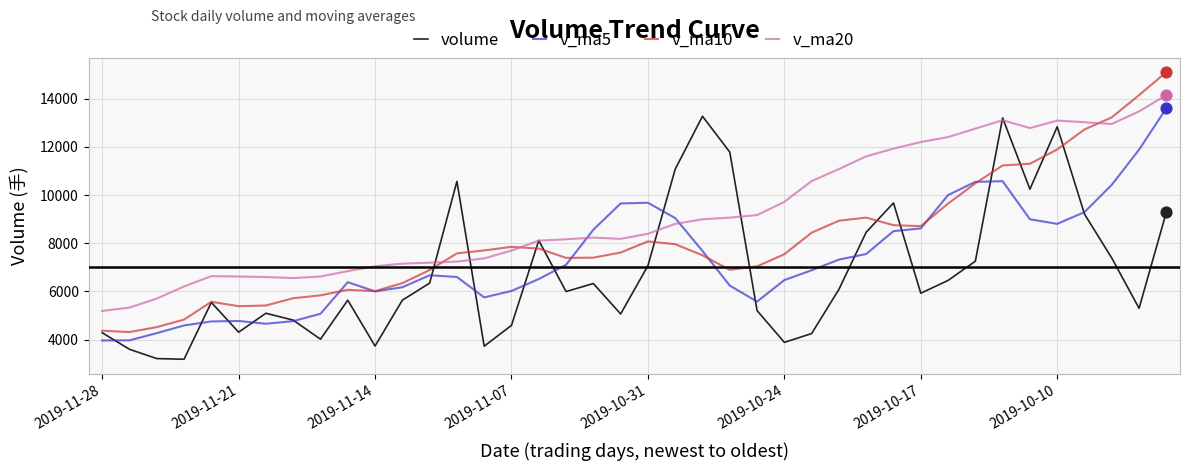

Which series has the largest range (max minus min)?

v_ma10